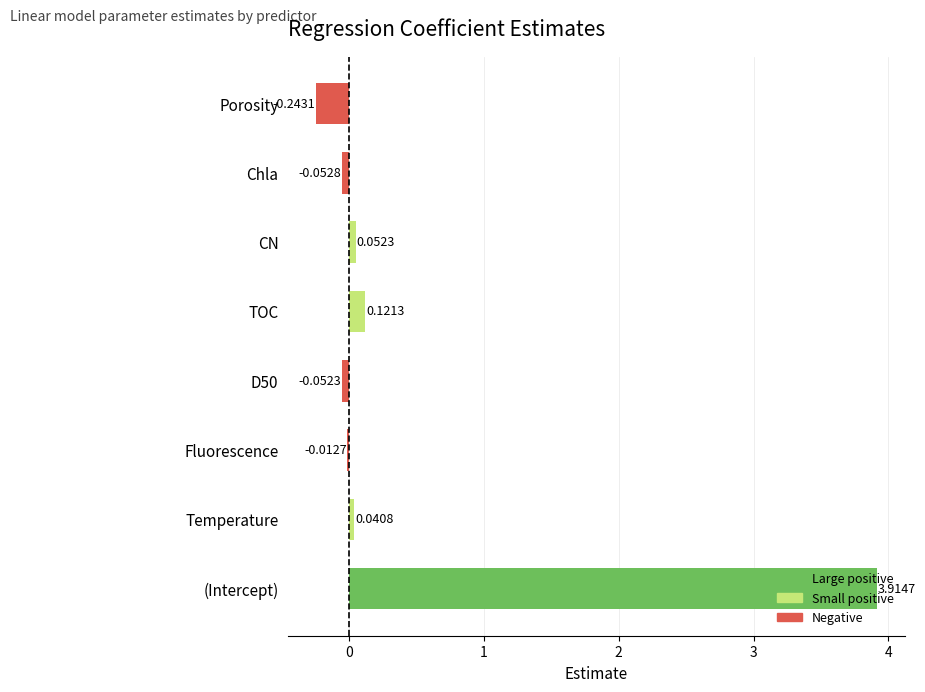

Does the chart contain stacked bars?

No